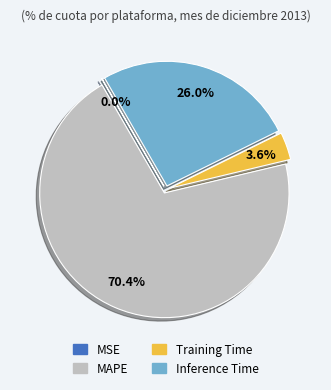

What is the total percentage of Training Time and Inference Time?

29.6%